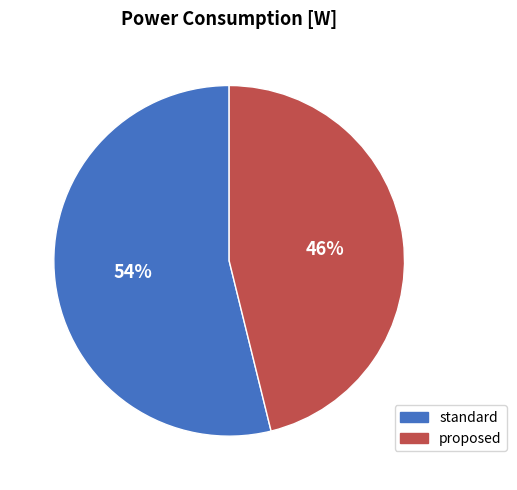

To the nearest percent, what is the difference between the largest and smallest slice percentages?

8%